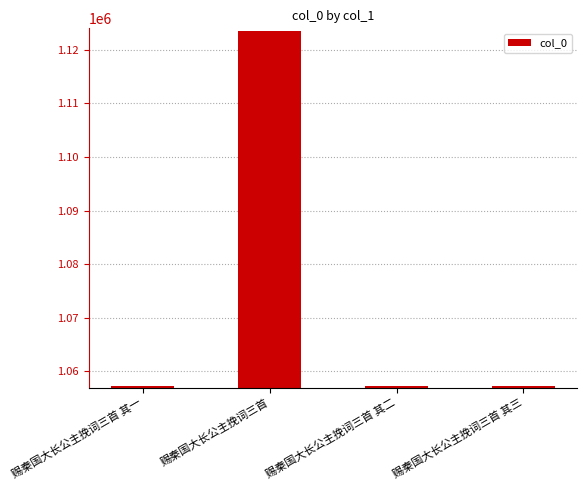

What is the change in value from 赐秦国大长公主挽词三首 其一 to 赐秦国大长公主挽词三首 其三?

+2